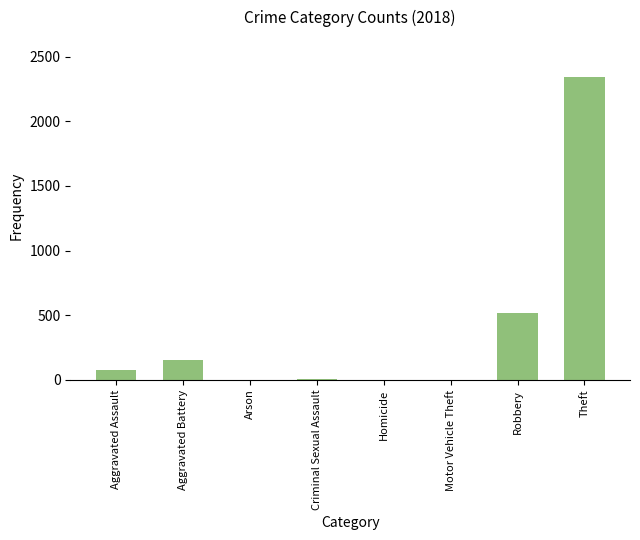

What is the maximum value shown in the chart?

2342